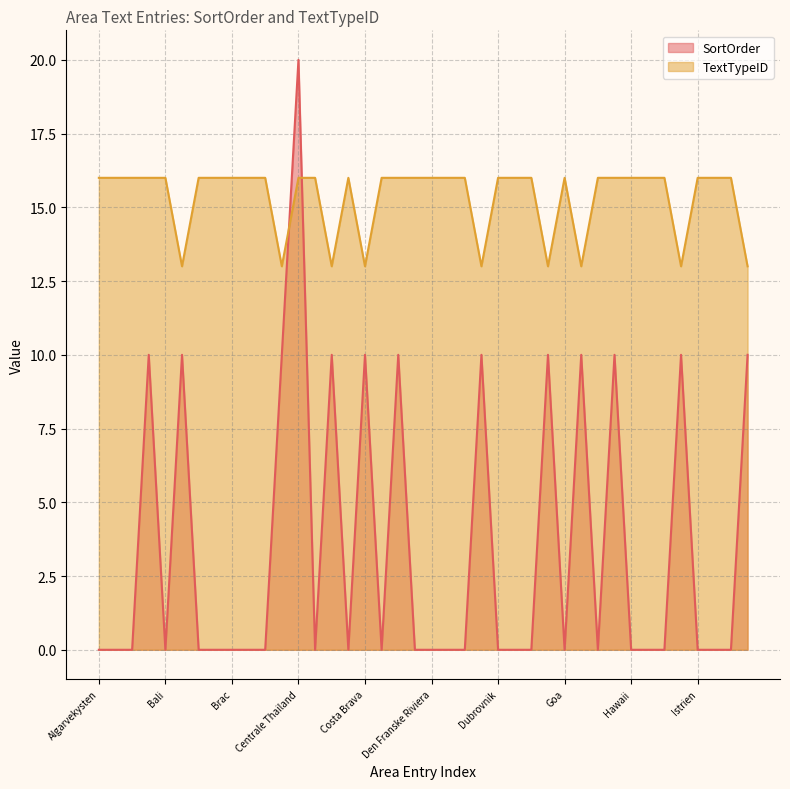

List the series in order of their peak value, highest first.

SortOrder, TextTypeID